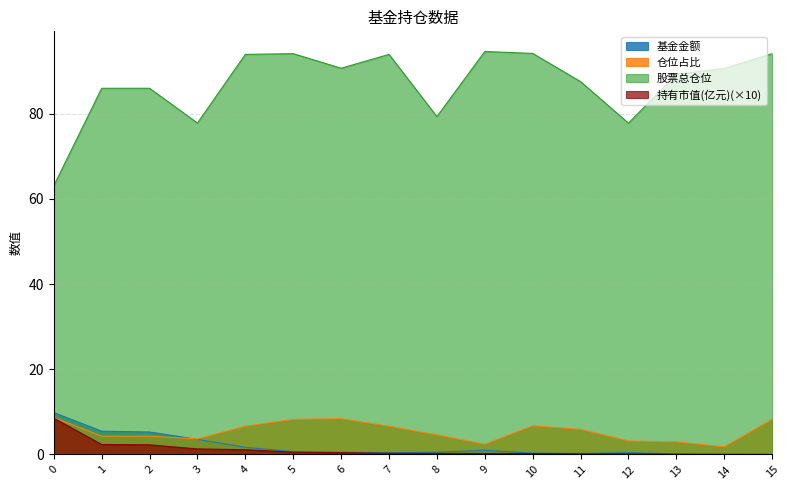

What is the value of the 持有市值(亿元) point at the 2nd from the left?

2.3